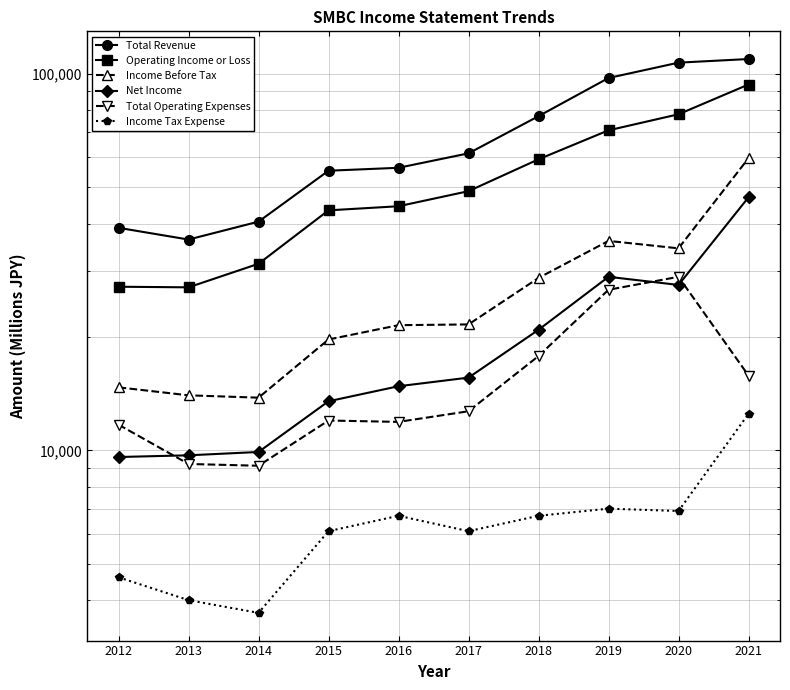

The Income Before Tax series shows 33574 at 2017. True or false?

False